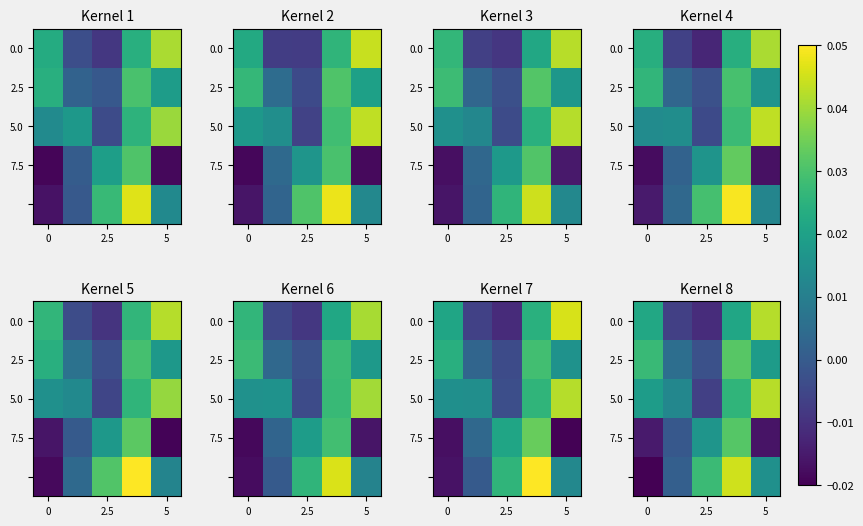

At which category does the chart reach its peak across all series?

3